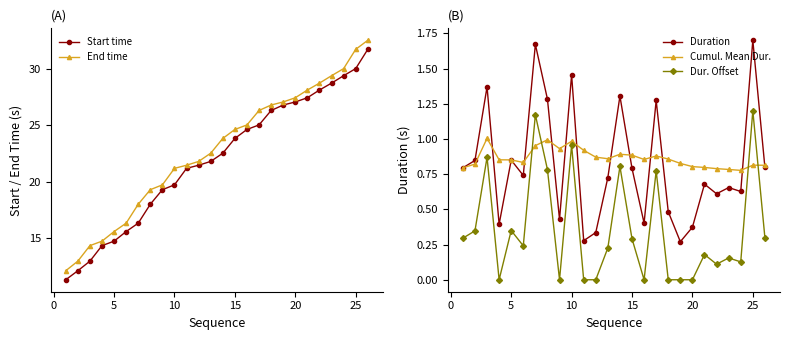

After their last crossing, which series has the higher values: Duration or Cumul. Mean Dur.?

Cumul. Mean Dur.